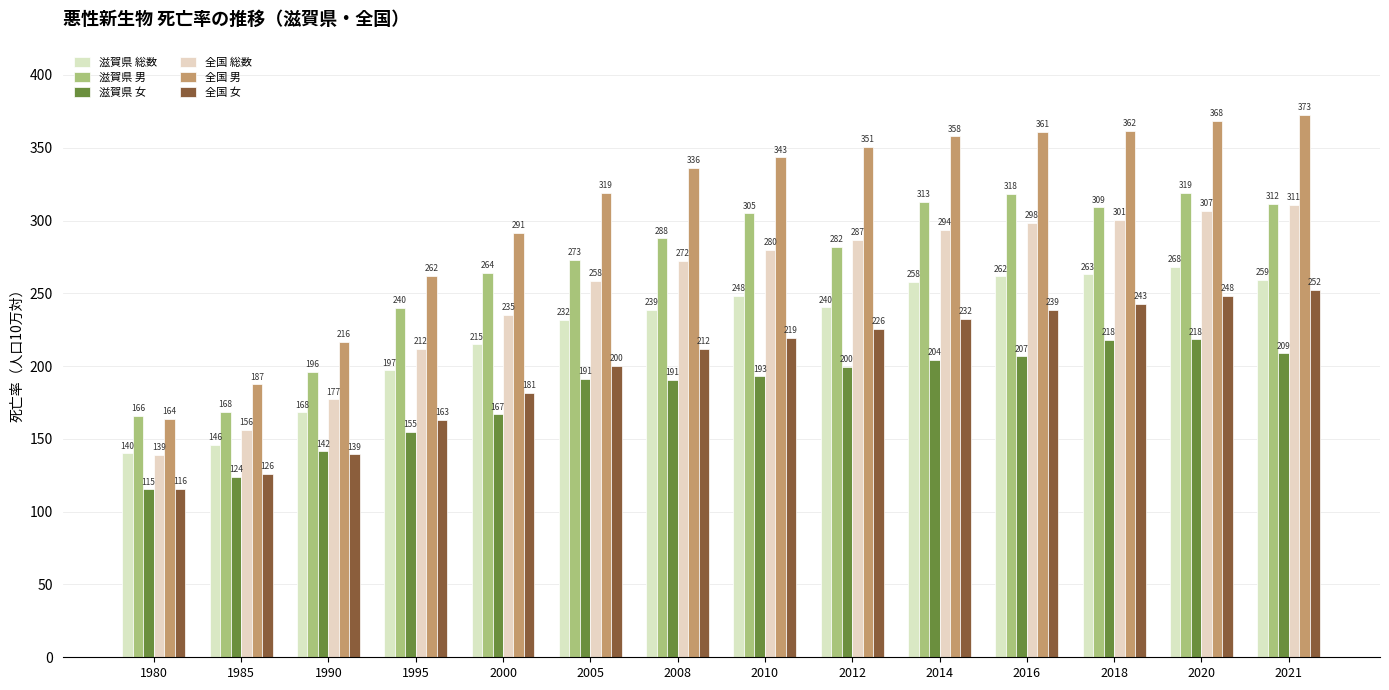

Rank the categories by 全国 男 value from lowest to highest.

1980, 1985, 1990, 1995, 2000, 2005, 2008, 2010, 2012, 2014, 2016, 2018, 2020, 2021